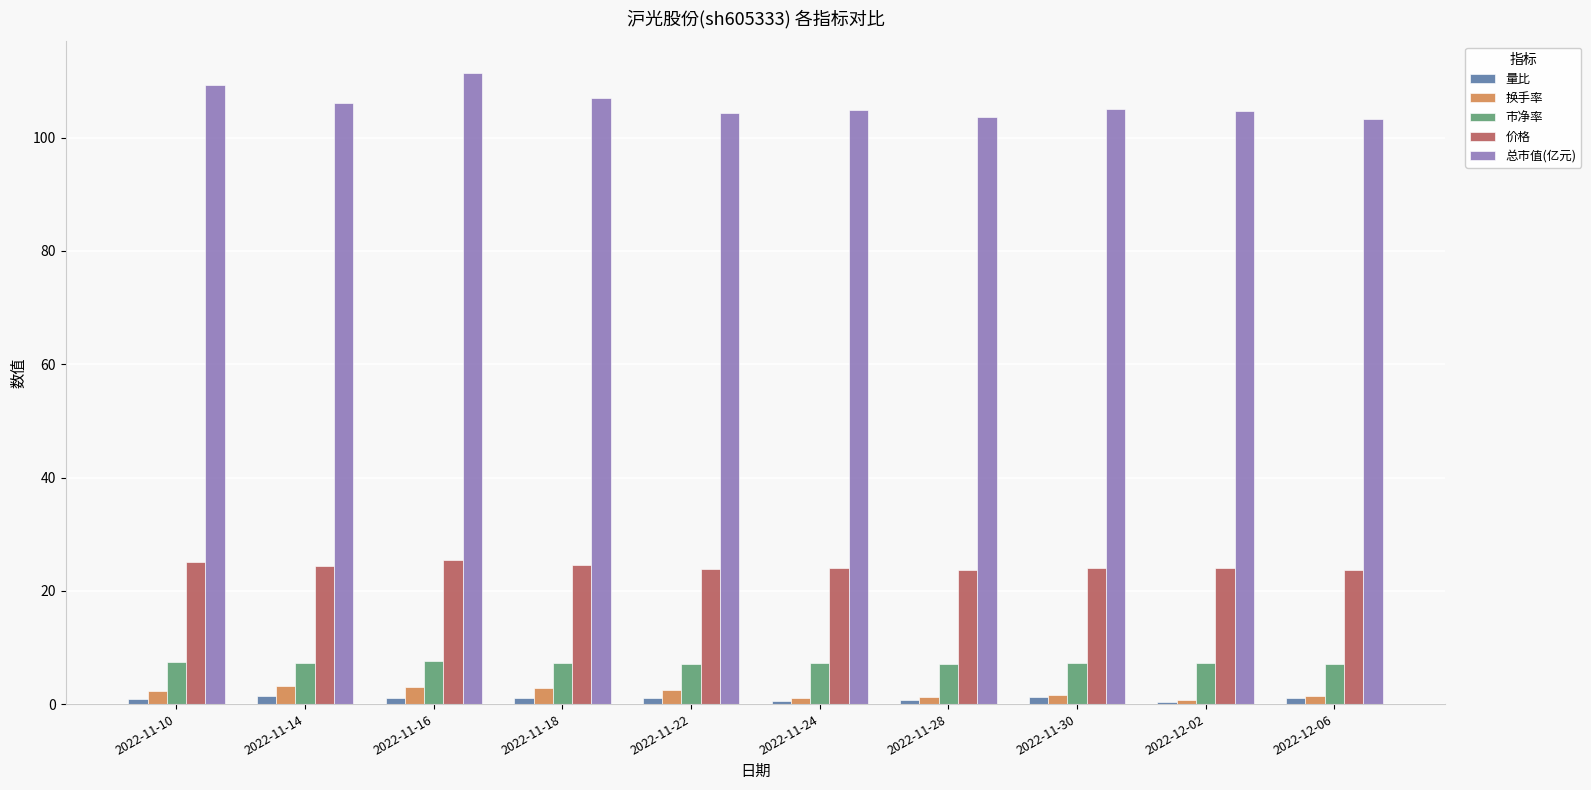

Which series has the widest spread of values?

总市值(亿元)